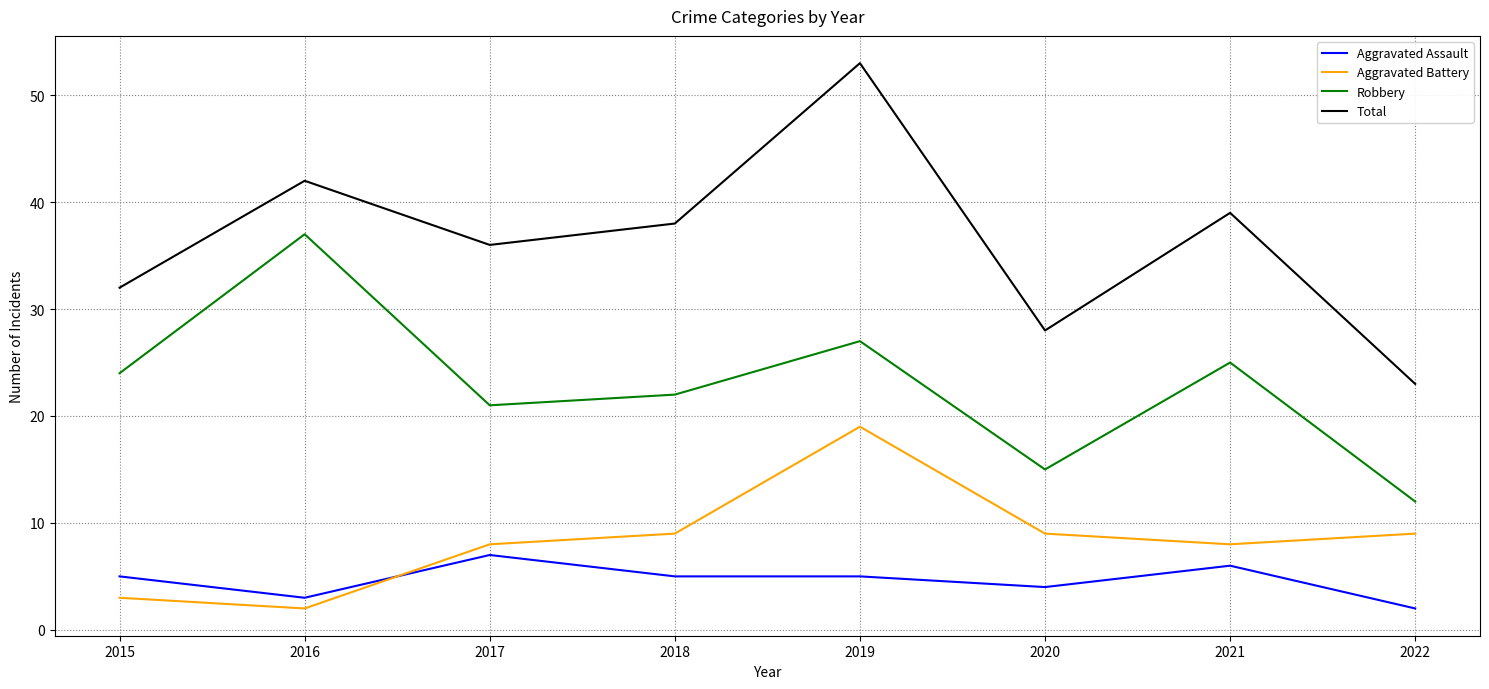

List the series in order of their peak value, highest first.

Total, Robbery, Aggravated Battery, Aggravated Assault